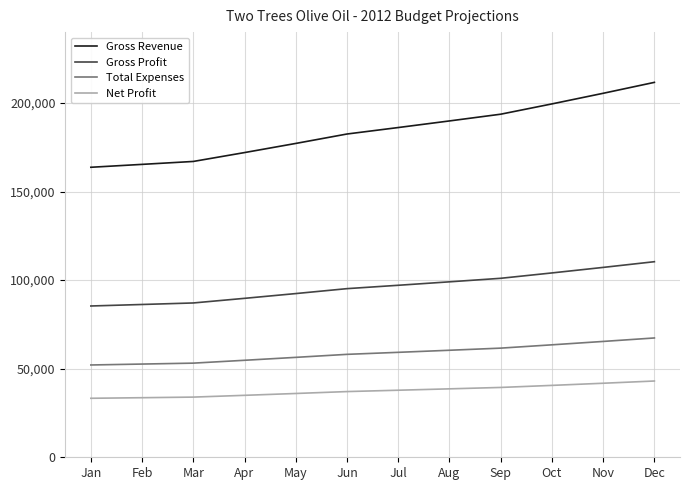

True or false: Gross Profit and Total Expenses cross at least once.

False